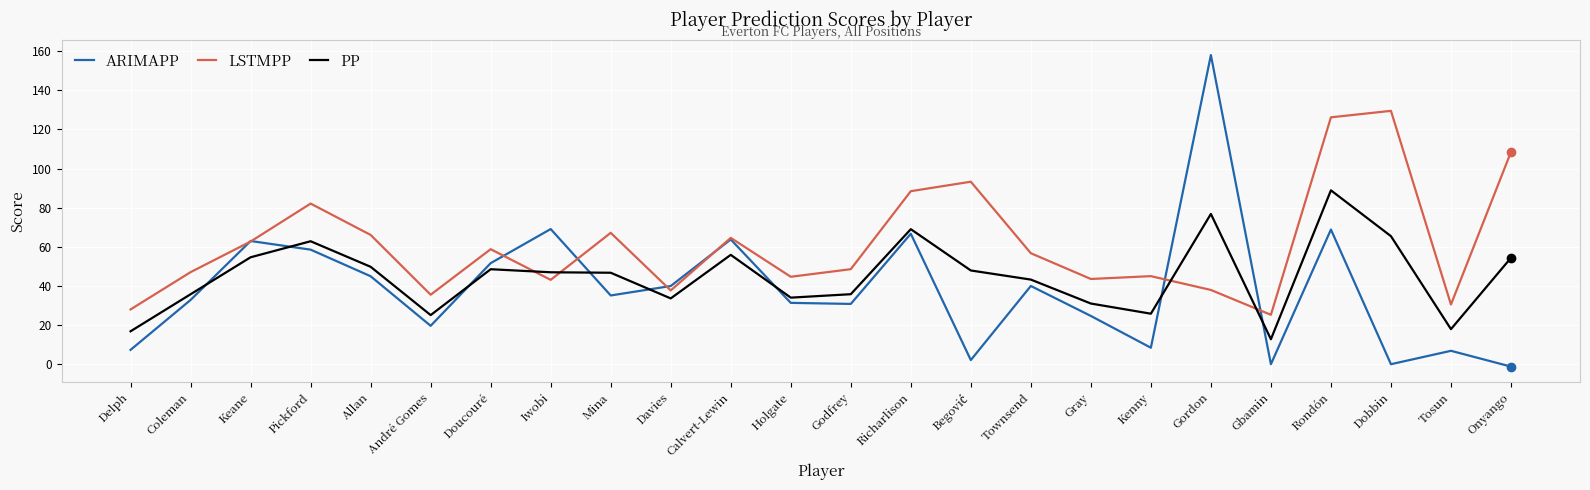

What is the greatest value displayed?

158.0